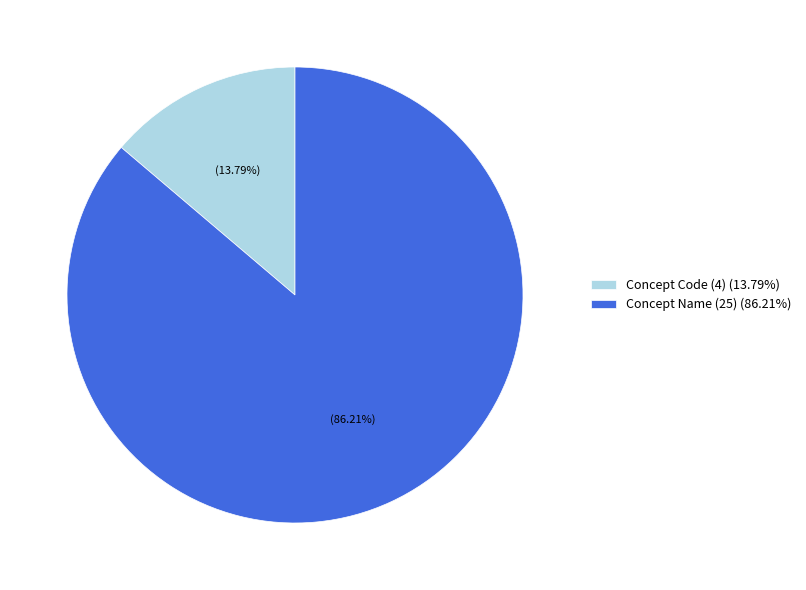

Between Concept Code and Concept Name, which is larger?

Concept Name